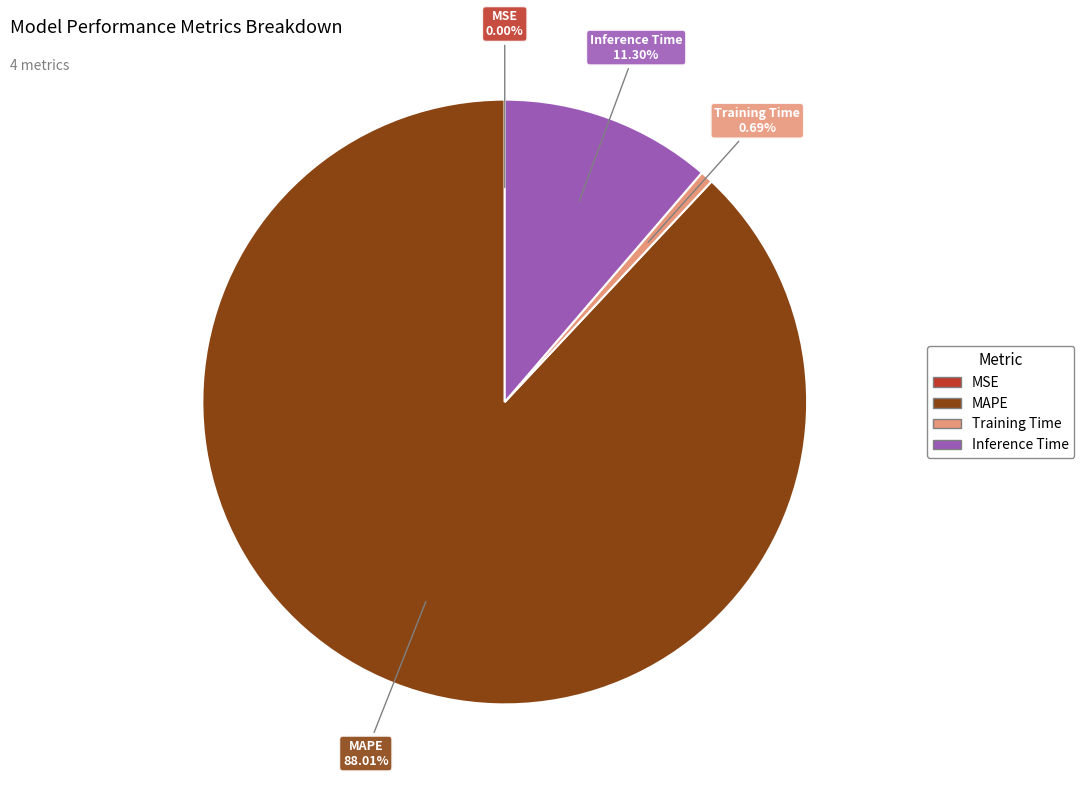

Between Training Time and MAPE, which is larger?

MAPE